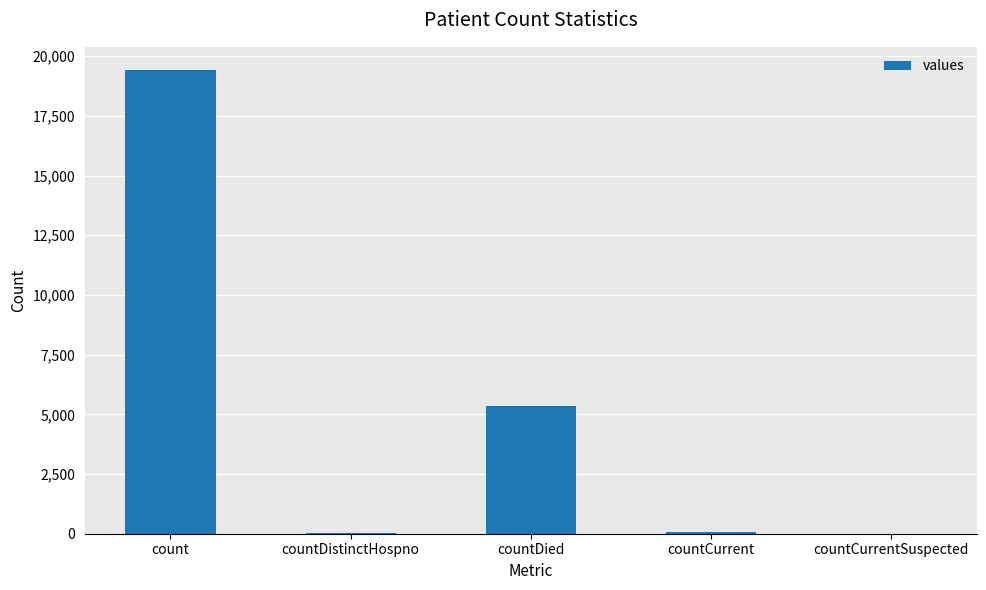

At which label is the value closest to 9710?

countDied